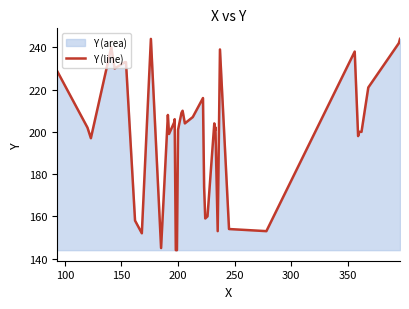

What is the sum of all values?

7958